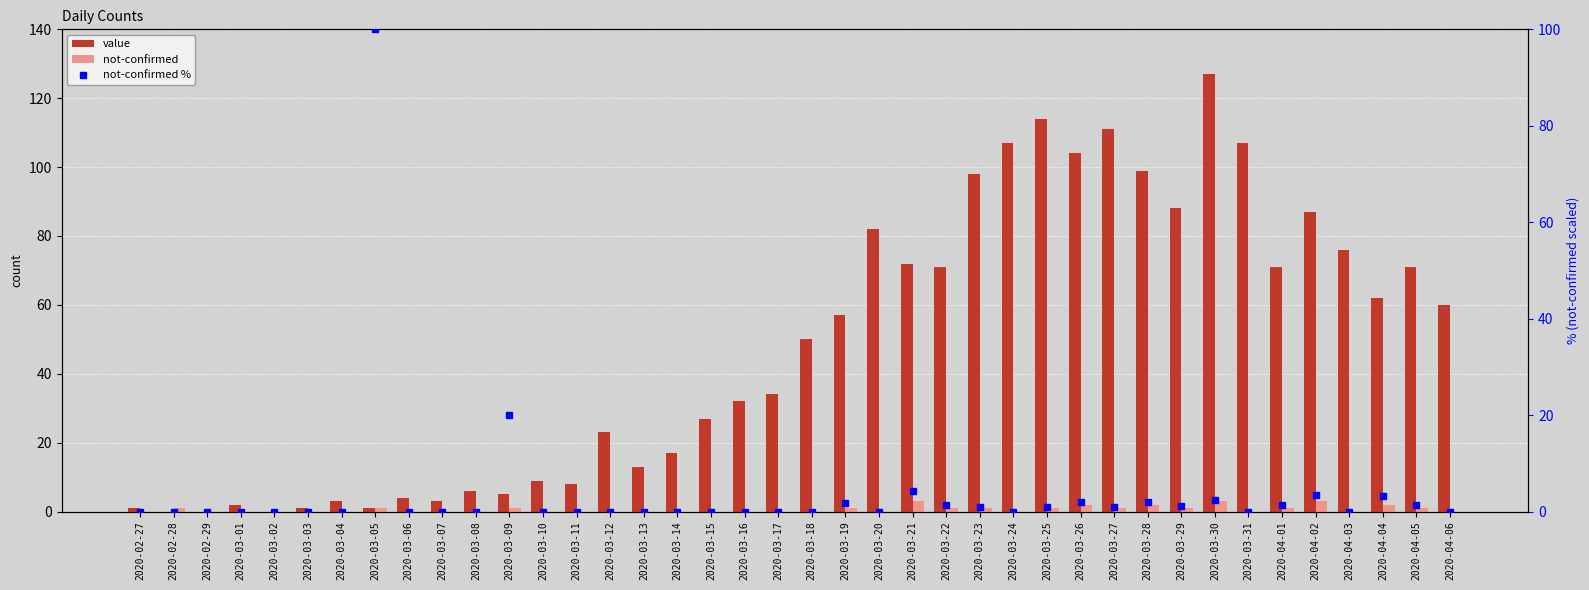

Which has a higher value, 2020-03-11 or 2020-03-27?

2020-03-27